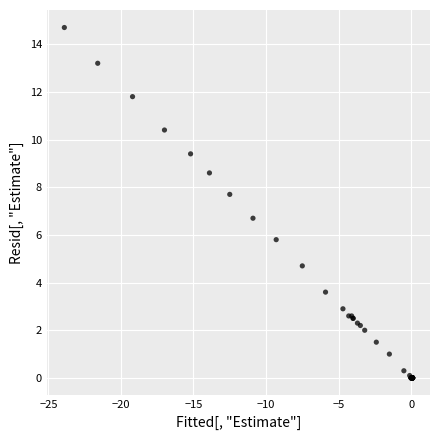

What Y value in the scatter plot is closest to 7?

6.7